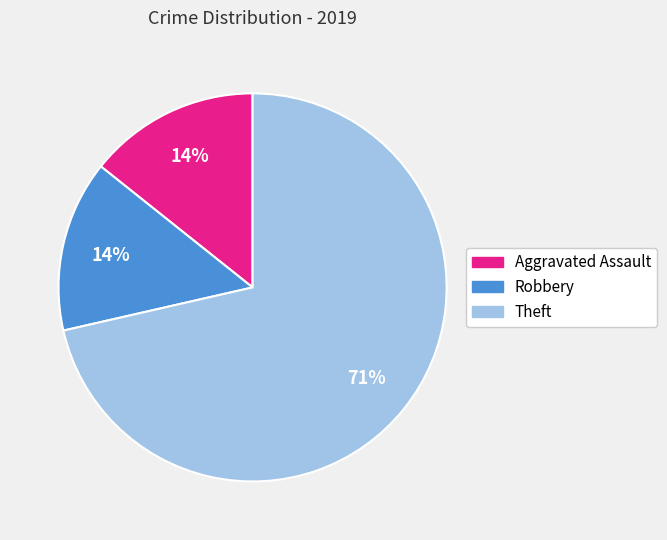

True or false: Theft accounts for 65% of the total.

False